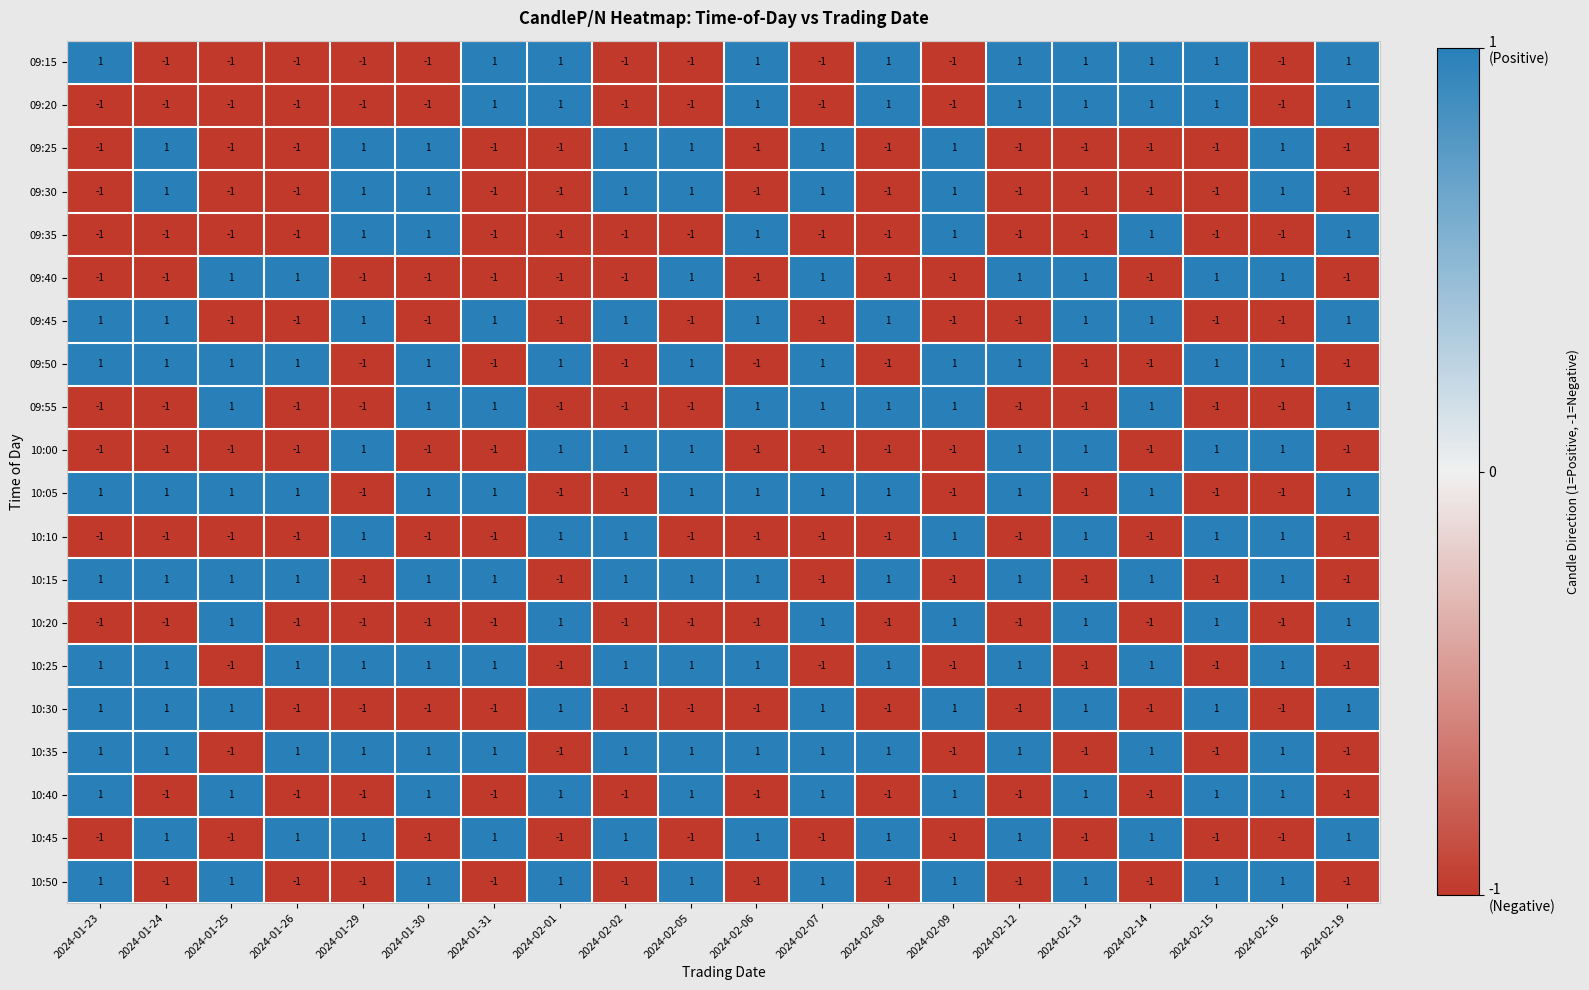

Count the number of data series in this chart.

20